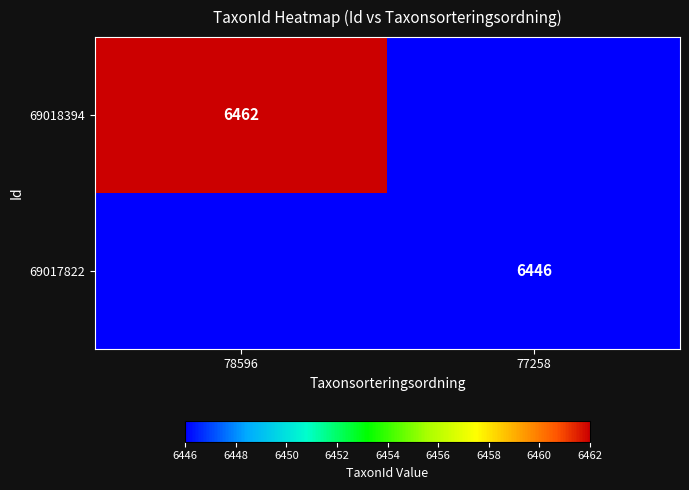

The value of 69018394 at 78596 is 6462. True or false?

True